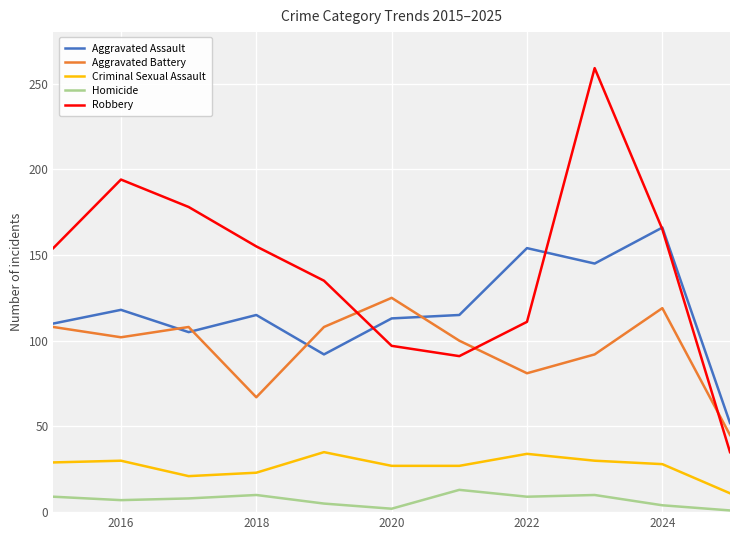

In Aggravated Assault, how many points are lower than both neighbors (excluding endpoints)?

3